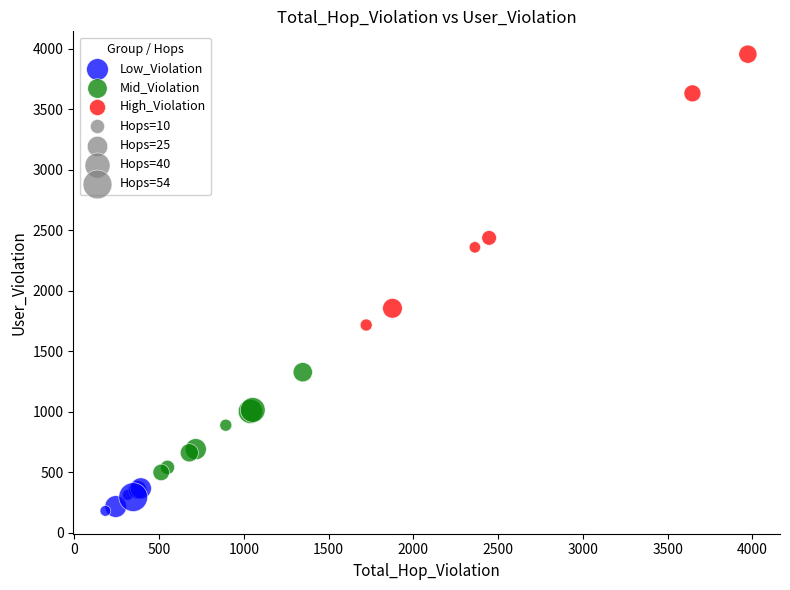

Which series has the largest Y range (max minus min)?

High_Violation